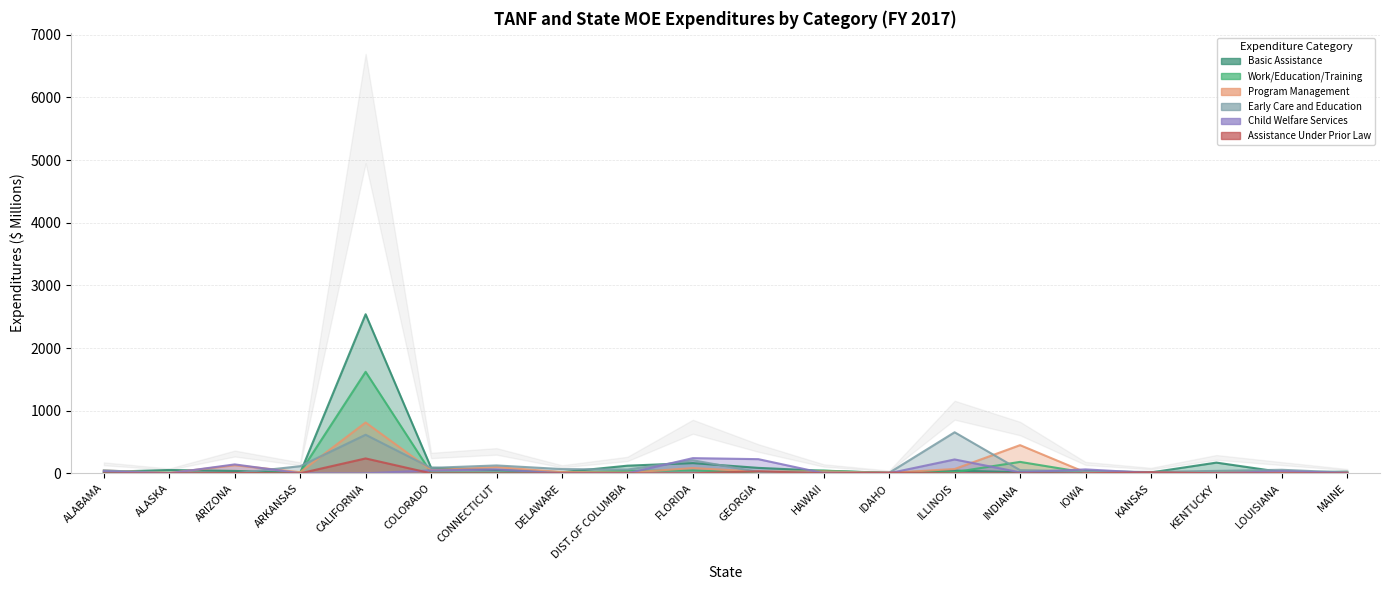

Reading left to right, transcribe all the data shown in this chart.

Basic Assistance: ALABAMA=22.3	ALASKA=53.0	ARIZONA=37.7	ARKANSAS=5.9	CALIFORNIA=2539.3	COLORADO=89.9	CONNECTICUT=52.3	DELAWARE=17.4	DIST.OF COLUMBIA=121.7	FLORIDA=163.2	GEORGIA=86.5	HAWAII=40.0	IDAHO=7.9	ILLINOIS=43.4	INDIANA=16.7	IOWA=37.2	KANSAS=13.9	KENTUCKY=170.8	LOUISIANA=19.2	MAINE=25.7
Work/Education/Training: ALABAMA=5.3	ALASKA=8.4	ARIZONA=1.4	ARKANSAS=13.9	CALIFORNIA=1620.1	COLORADO=10.7	CONNECTICUT=12.0	DELAWARE=7.1	DIST.OF COLUMBIA=38.0	FLORIDA=46.3	GEORGIA=11.3	HAWAII=43.4	IDAHO=2.5	ILLINOIS=18.7	INDIANA=182.3	IOWA=11.8	KANSAS=1.6	KENTUCKY=29.4	LOUISIANA=26.2	MAINE=0.3
Program Management: ALABAMA=44.1	ALASKA=5.7	ARIZONA=128.9	ARKANSAS=17.9	CALIFORNIA=811.0	COLORADO=50.3	CONNECTICUT=98.3	DELAWARE=19.9	DIST.OF COLUMBIA=9.9	FLORIDA=83.4	GEORGIA=26.3	HAWAII=29.6	IDAHO=7.5	ILLINOIS=68.7	INDIANA=449.4	IOWA=14.2	KANSAS=18.8	KENTUCKY=14.6	LOUISIANA=20.3	MAINE=15.7
Early Care and Education: ALABAMA=47.3	ALASKA=0.0	ARIZONA=0.0	ARKANSAS=113.2	CALIFORNIA=615.7	COLORADO=86.8	CONNECTICUT=125.3	DELAWARE=67.5	DIST.OF COLUMBIA=59.5	FLORIDA=207.9	GEORGIA=22.2	HAWAII=10.8	IDAHO=8.7	ILLINOIS=655.0	INDIANA=50.6	IOWA=32.0	KANSAS=21.1	KENTUCKY=38.8	LOUISIANA=56.2	MAINE=10.3
Child Welfare Services: ALABAMA=32.2	ALASKA=0.0	ARIZONA=142.0	ARKANSAS=0.2	CALIFORNIA=0.0	COLORADO=46.5	CONNECTICUT=61.4	DELAWARE=0.0	DIST.OF COLUMBIA=0.0	FLORIDA=242.1	GEORGIA=225.8	HAWAII=1.3	IDAHO=1.3	ILLINOIS=221.1	INDIANA=15.5	IOWA=62.3	KANSAS=5.2	KENTUCKY=0.0	LOUISIANA=33.1	MAINE=7.7
Assistance Under Prior Law: ALABAMA=0.0	ALASKA=0.0	ARIZONA=5.1	ARKANSAS=0.0	CALIFORNIA=237.3	COLORADO=0.0	CONNECTICUT=0.0	DELAWARE=0.0	DIST.OF COLUMBIA=0.0	FLORIDA=0.0	GEORGIA=31.8	HAWAII=0.0	IDAHO=10.3	ILLINOIS=0.0	INDIANA=0.0	IOWA=0.0	KANSAS=15.4	KENTUCKY=0.0	LOUISIANA=0.0	MAINE=0.0